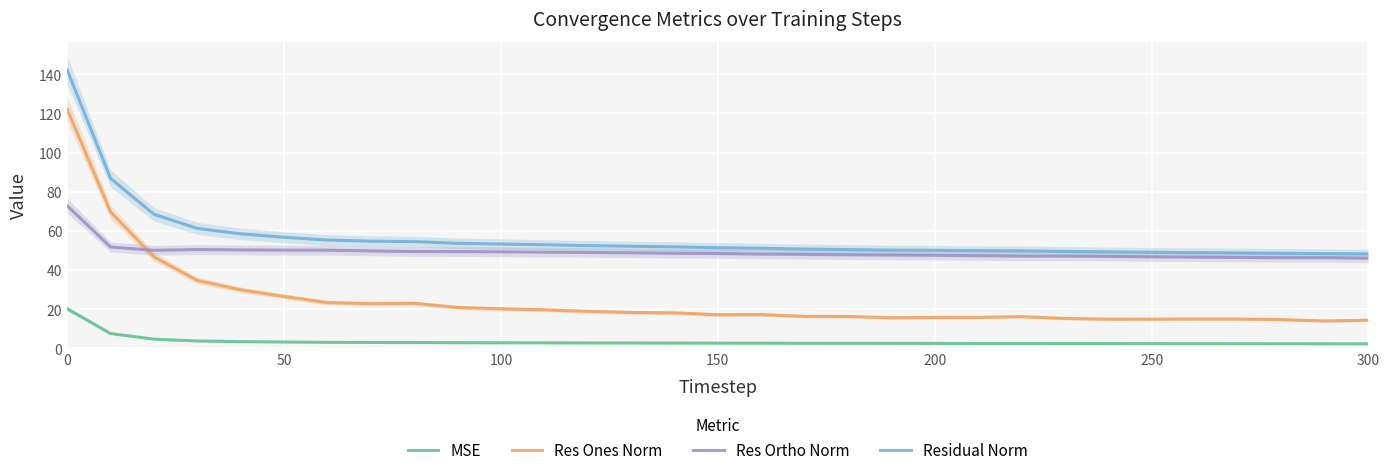

True or false: Residual Norm and Res Ones Norm intersect in this chart.

False